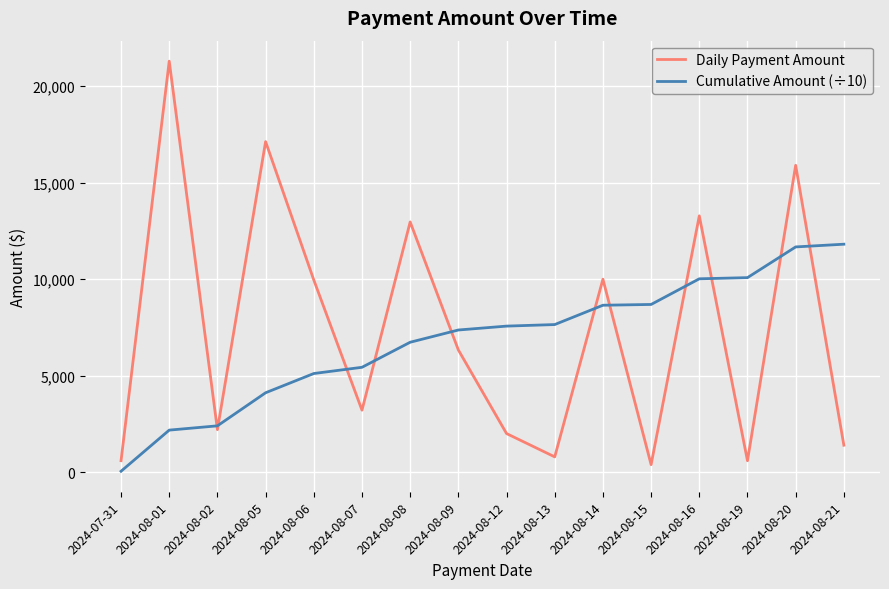

At which category does Daily Payment Amount reach its first local peak?

2024-08-01